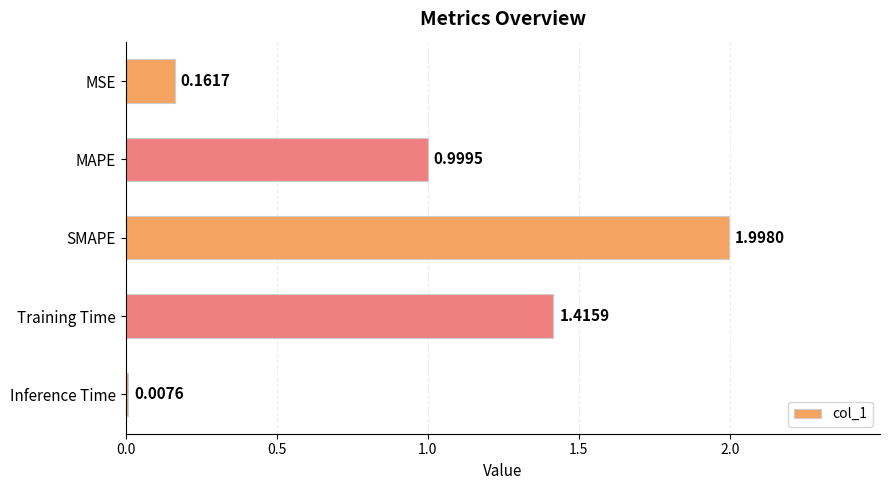

What is the sum of all values?

4.6